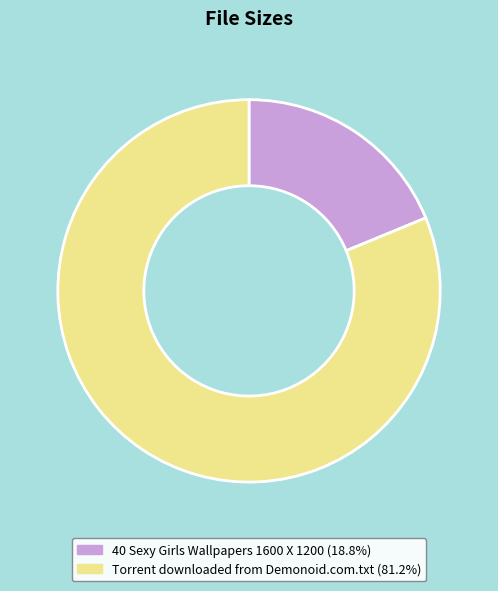

Rank the categories by value from highest to lowest.

Torrent downloaded from Demonoid.com.txt, 40 Sexy Girls Wallpapers 1600 X 1200